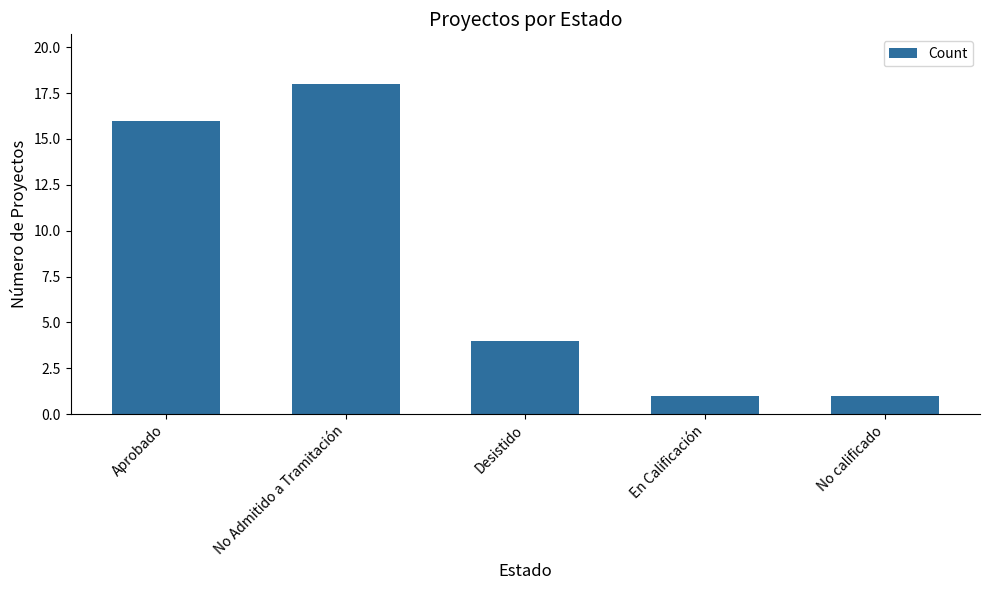

Between En Calificación and Desistido, which is larger?

Desistido